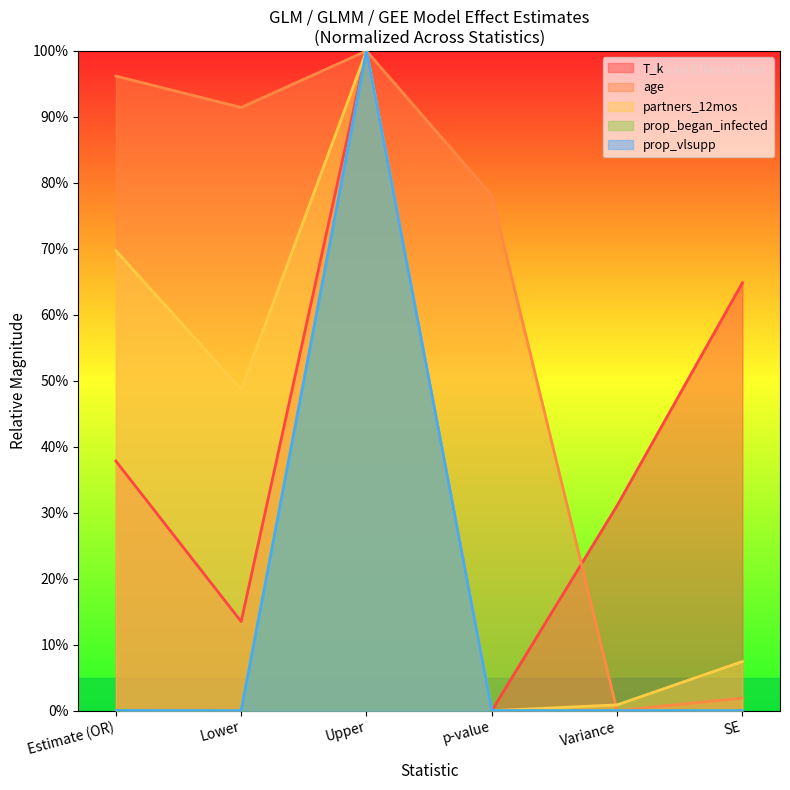

What is the difference between the maximum and second lowest values in the prop_began_infected series?

1.0